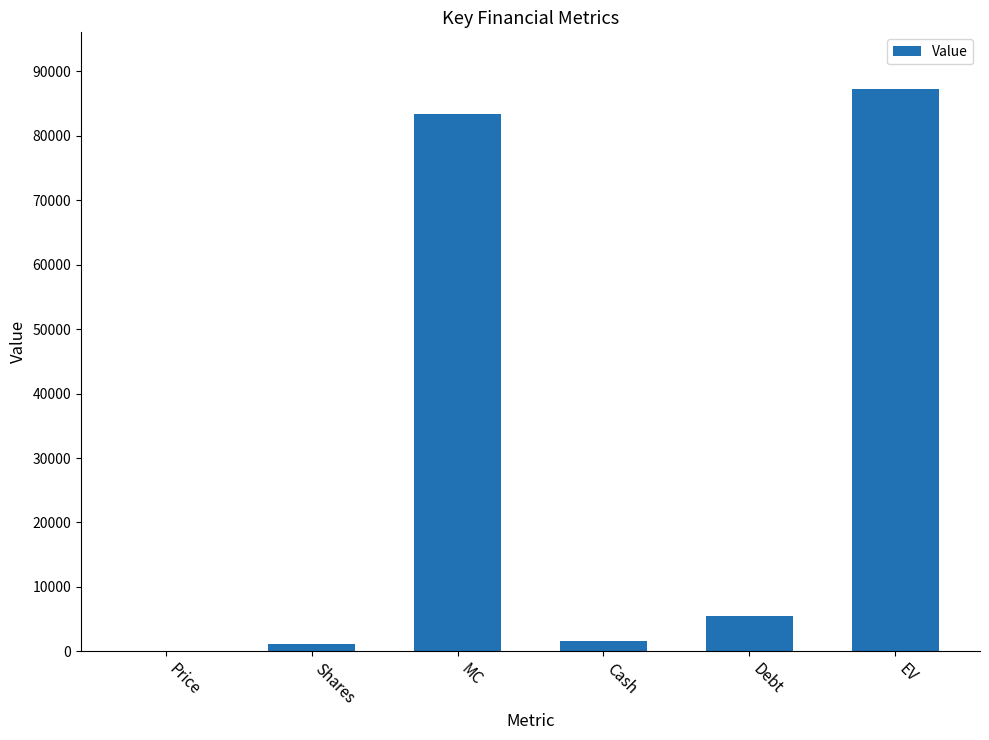

What is the sum of all values?

179062.6